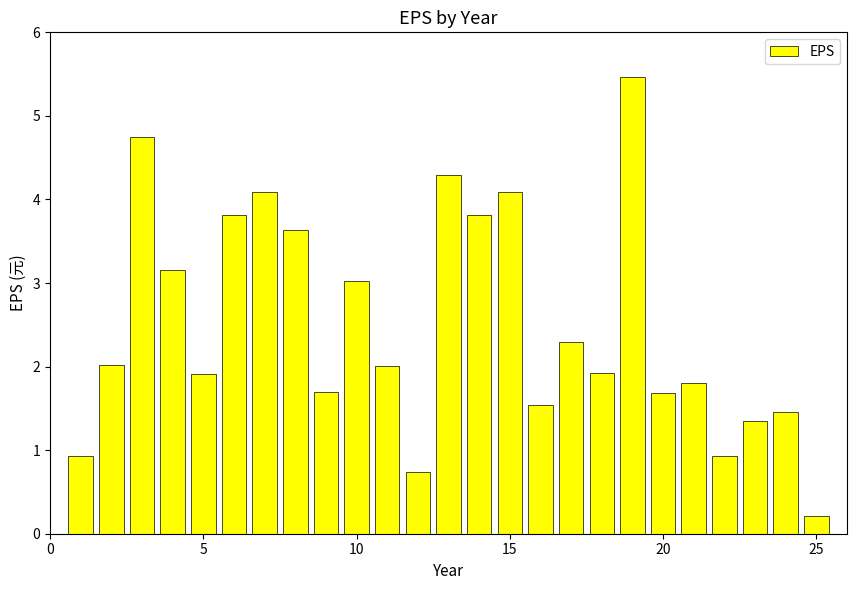

What is the maximum value shown in the chart?

5.5